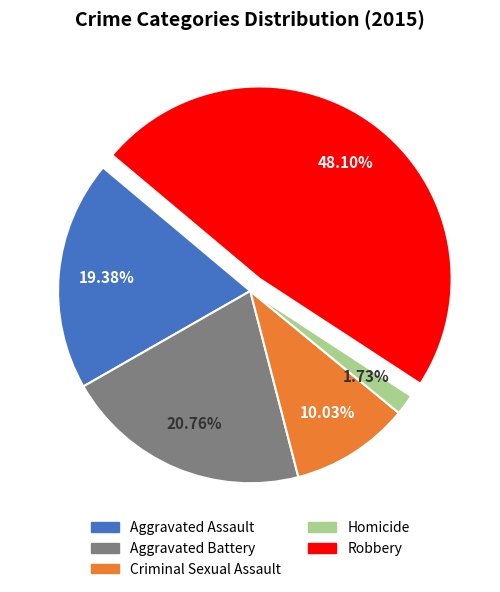

Do Robbery and Criminal Sexual Assault together represent more than half of the pie?

Yes